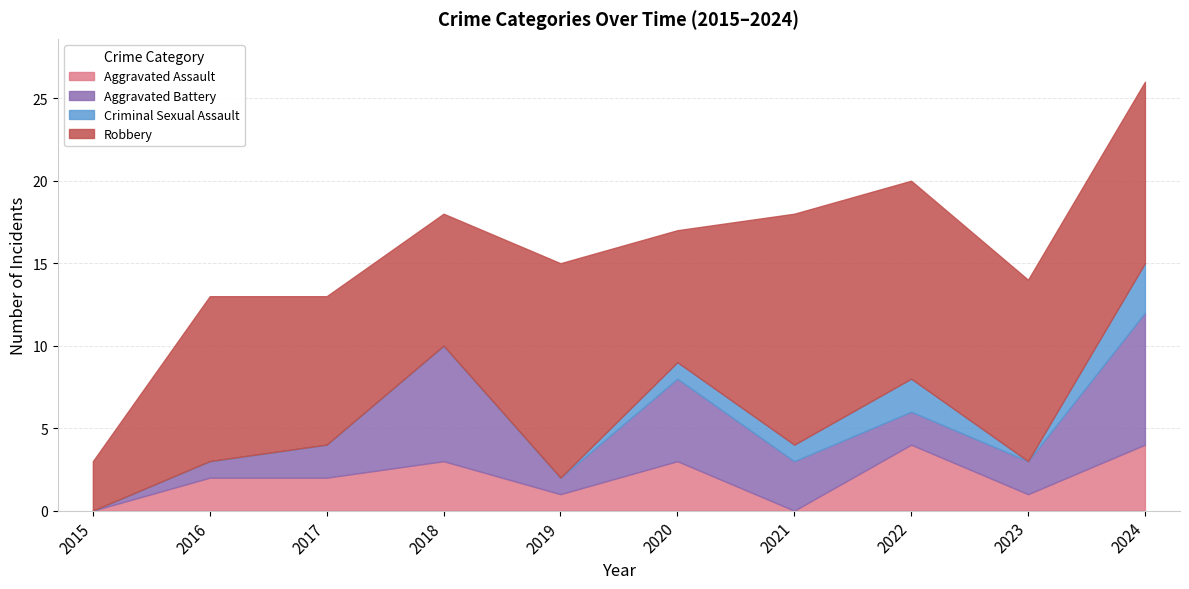

At 2015, list the series in order from largest to smallest.

Robbery, Aggravated Assault, Aggravated Battery, Criminal Sexual Assault